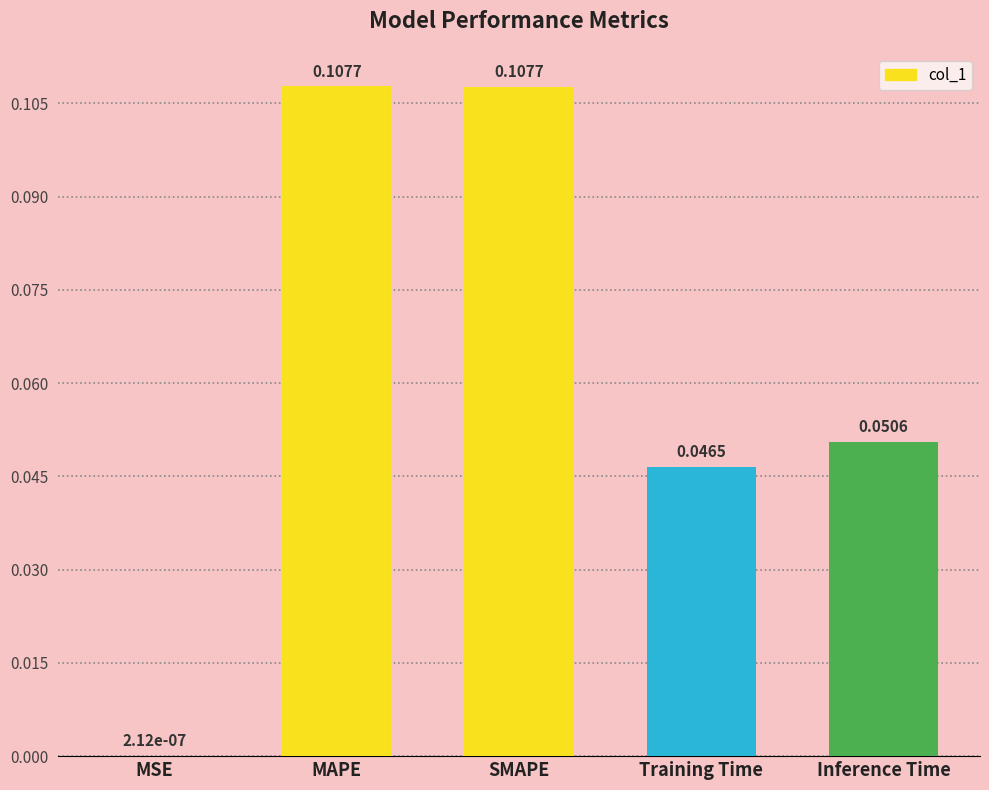

Are the bars horizontal?

No